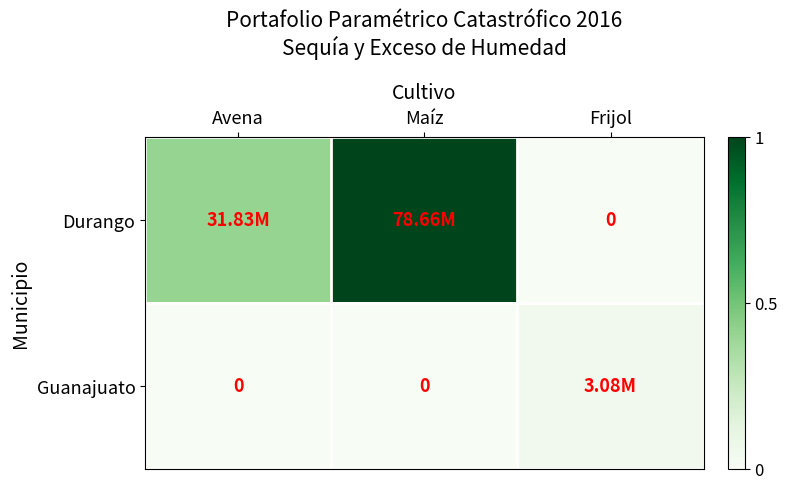

Which series has the largest total across all categories?

Durango